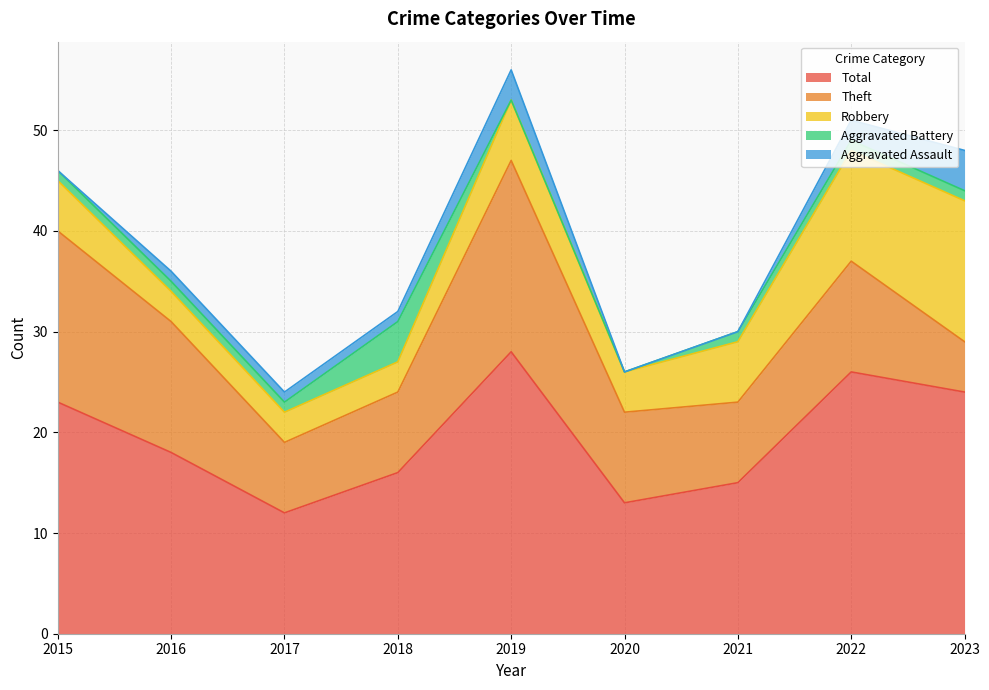

At which category does Theft reach its first local valley?

2017